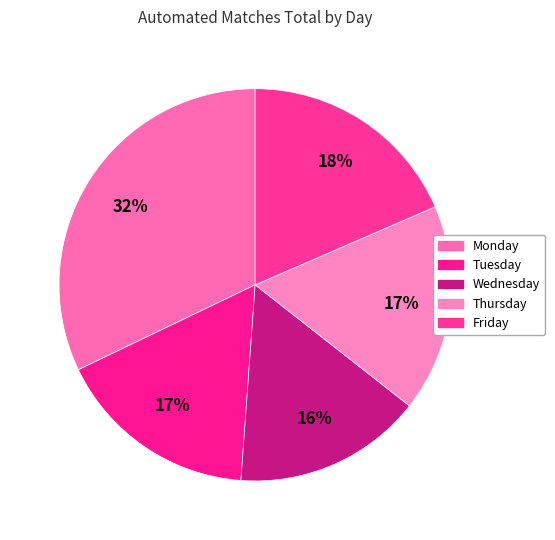

Which slice is the smallest?

Wednesday